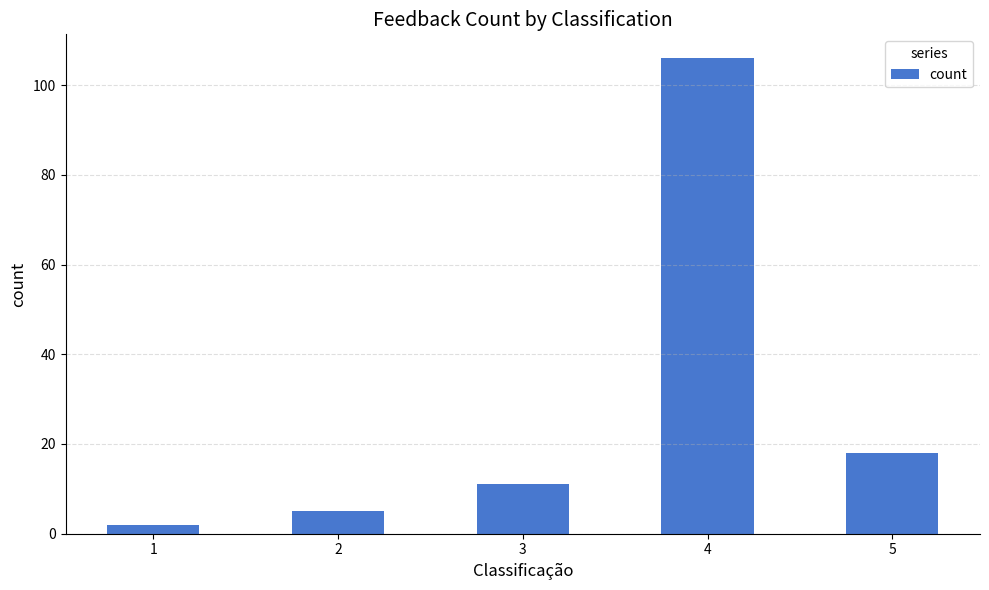

Rank the categories by value from lowest to highest.

1, 2, 3, 5, 4